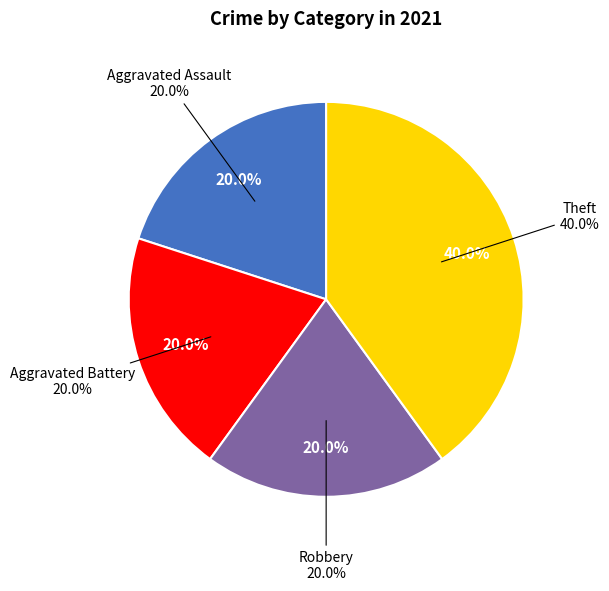

To the nearest percent, what is the difference between the largest and smallest slice percentages?

20%